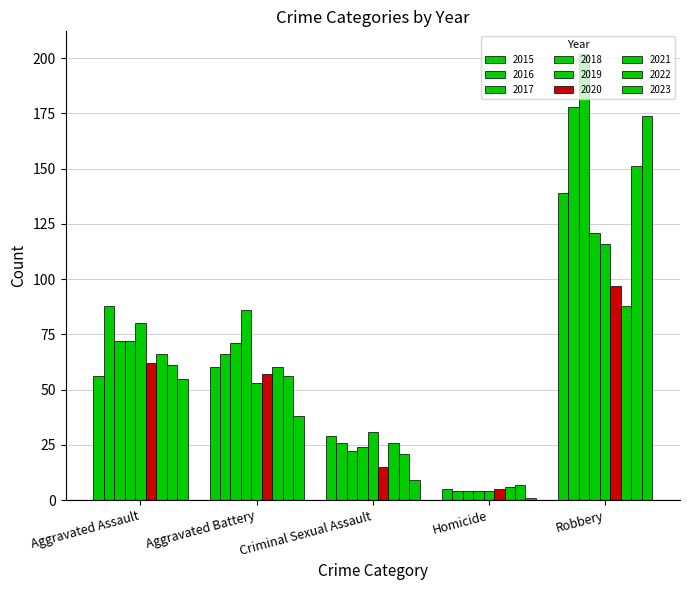

Reading right to left, what are all the values shown in this chart?

Aggravated Assault: 2023=55	2022=61	2021=66	2020=62	2019=80	2018=72	2017=72	2016=88	2015=56
Aggravated Battery: 2023=38	2022=56	2021=60	2020=57	2019=53	2018=86	2017=71	2016=66	2015=60
Criminal Sexual Assault: 2023=9	2022=21	2021=26	2020=15	2019=31	2018=24	2017=22	2016=26	2015=29
Homicide: 2023=1	2022=7	2021=6	2020=5	2019=4	2018=4	2017=4	2016=4	2015=5
Robbery: 2023=174	2022=151	2021=88	2020=97	2019=116	2018=121	2017=202	2016=178	2015=139